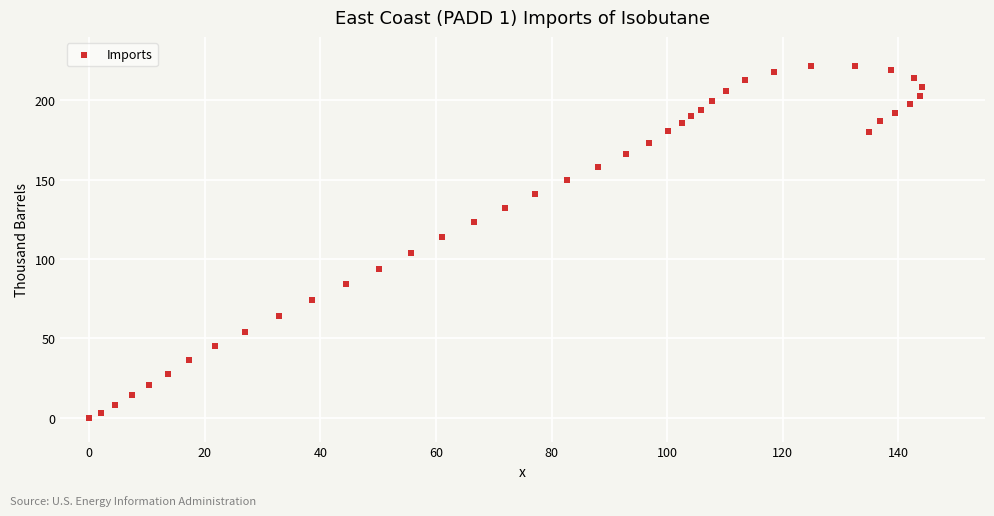

What is the range of X values (max minus min)?

144.1